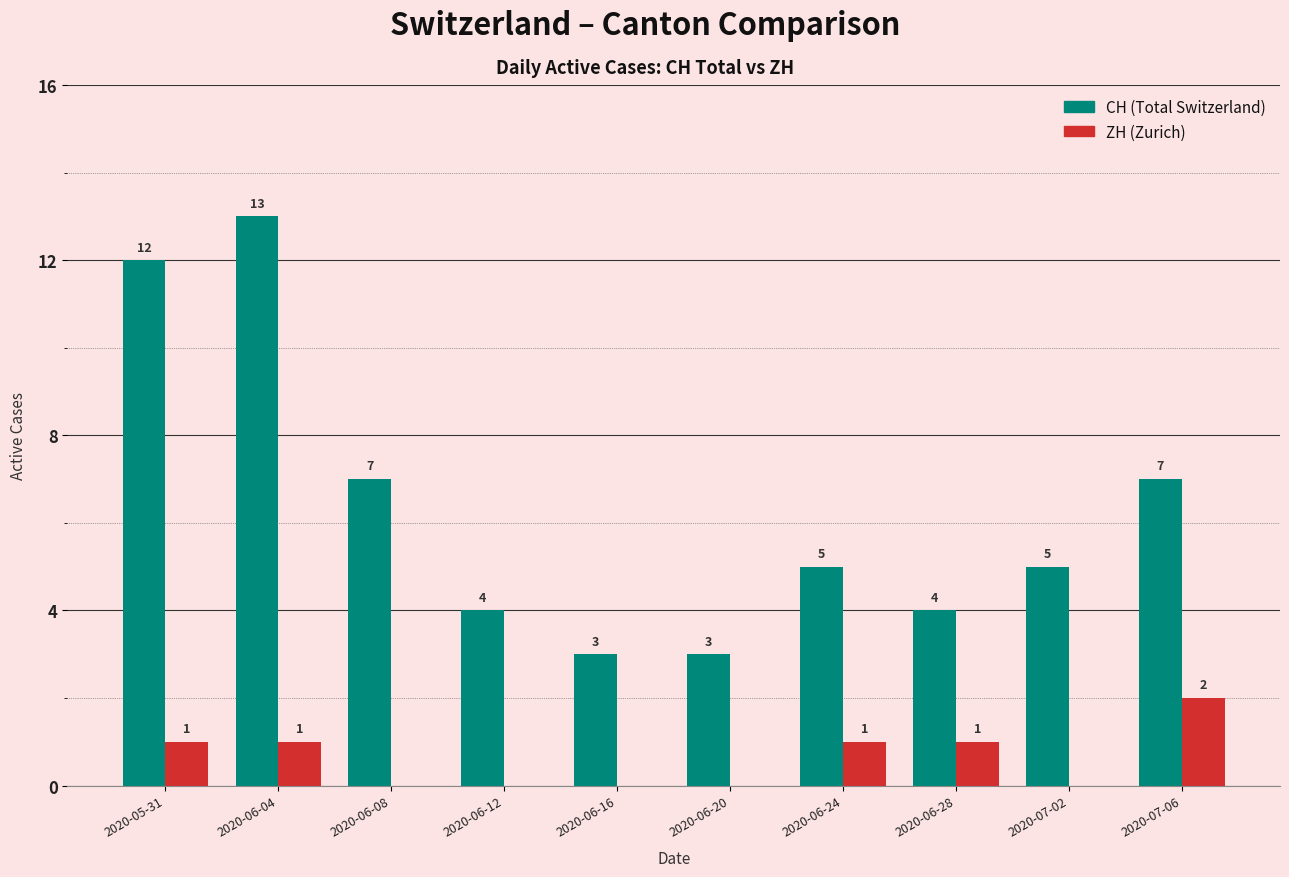

What is the total value across all series at 2020-06-04?

14